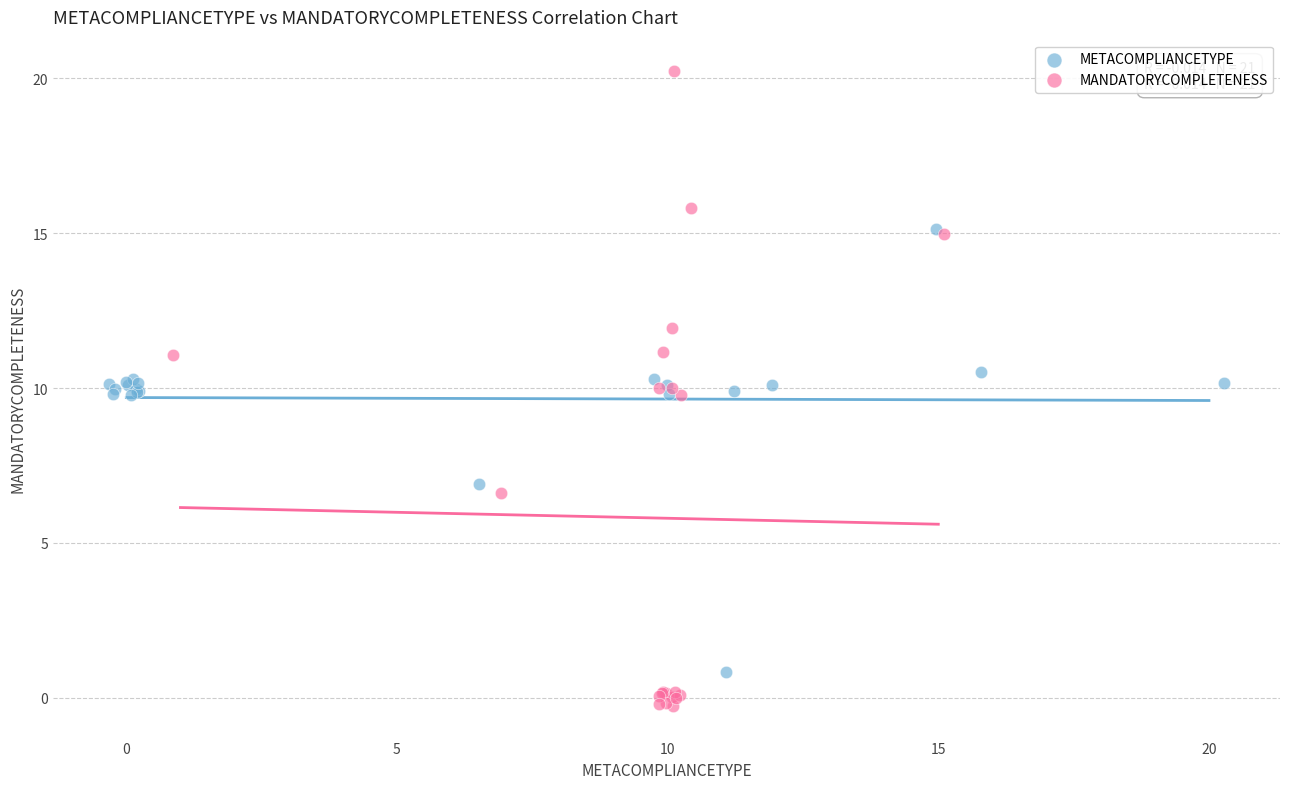

Which series contains the lowest Y value?

MANDATORYCOMPLETENESS